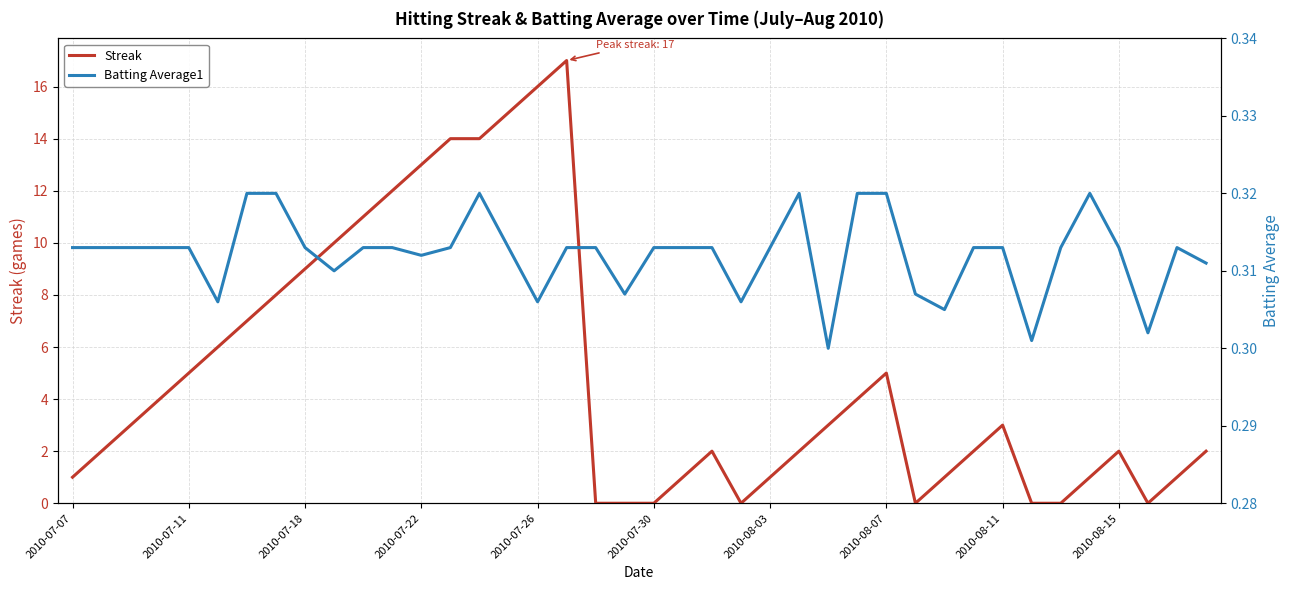

Is it true that Batting Average1 equals 0.3 at 2010-07-07?

True